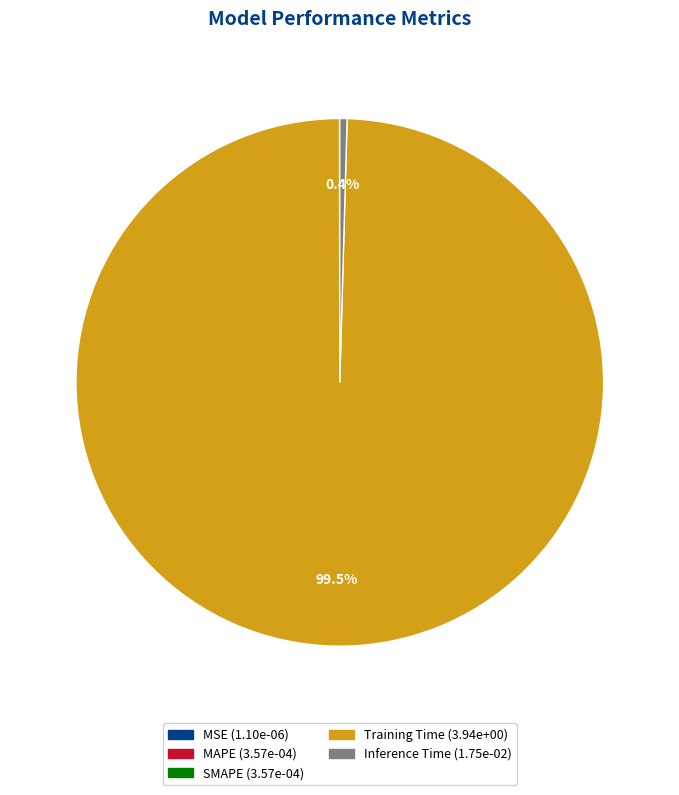

Does Training Time account for over 50% of the chart?

Yes